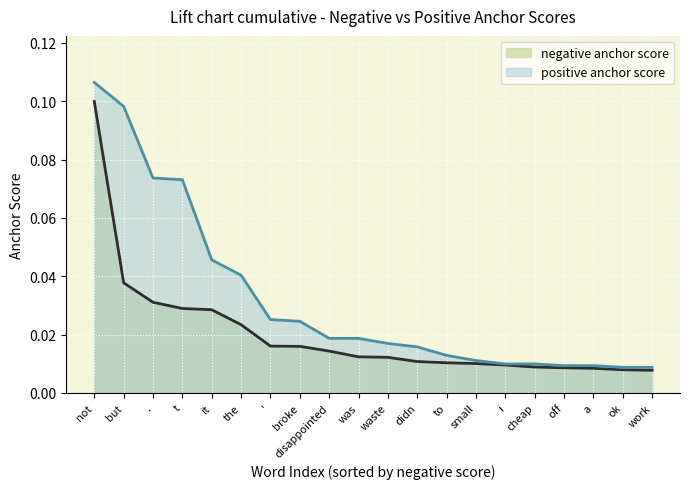

List the labels in order of positive anchor score value, smallest first.

ok, work, off, a, i, cheap, small, to, didn, waste, disappointed, was, broke, ', the, it, t, ., but, not